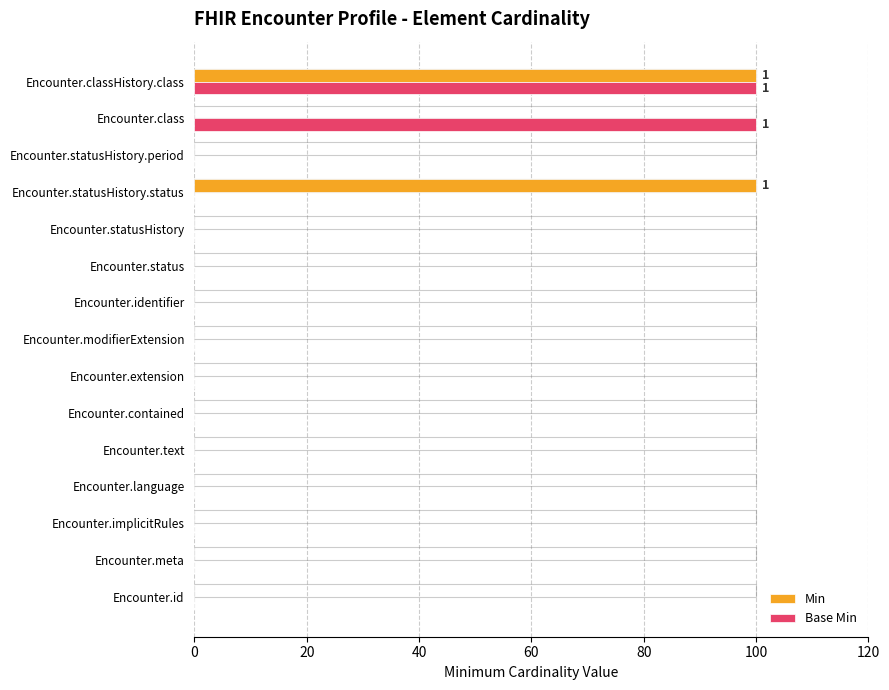

Between Encounter.identifier and Encounter.class, which series saw the biggest shift?

Base Min